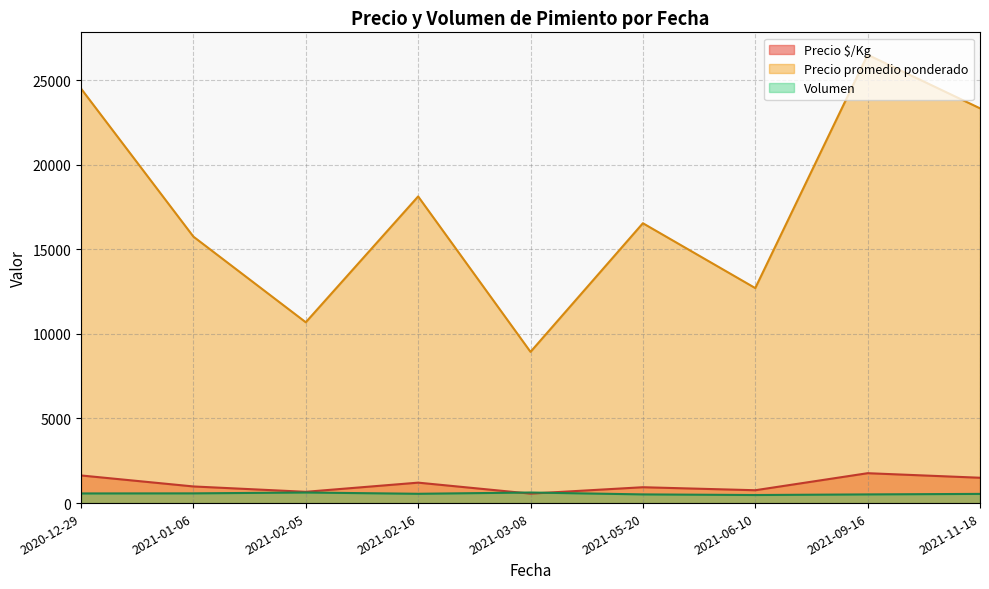

At which label does Precio promedio ponderado reach its peak?

2021-09-16